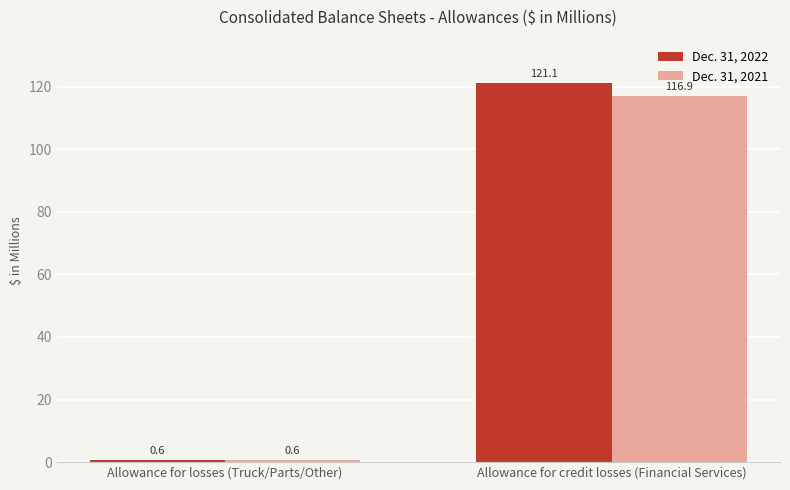

Between Allowance for losses (Truck/Parts/Other) and Allowance for credit losses (Financial Services), which series saw the biggest shift?

Dec. 31, 2022